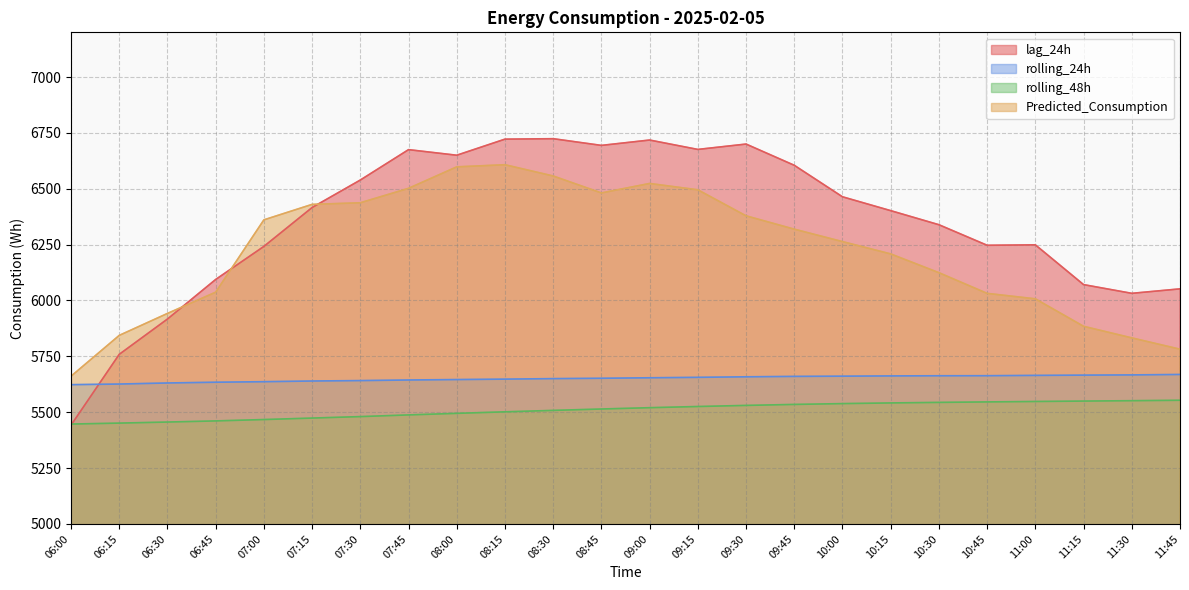

Which series has the widest spread of values?

lag_24h